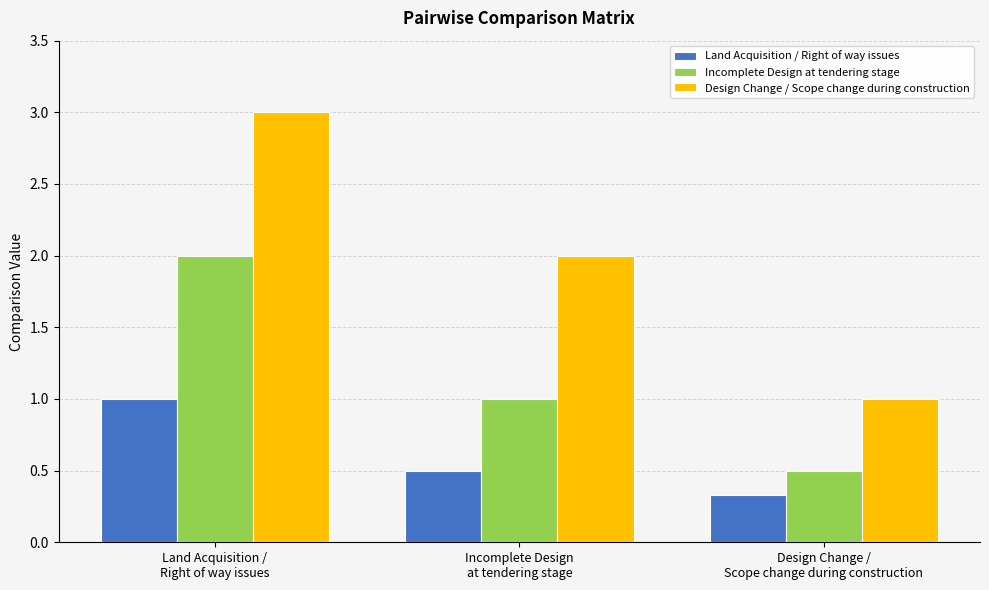

At how many categories does at least one series exceed 0?

3